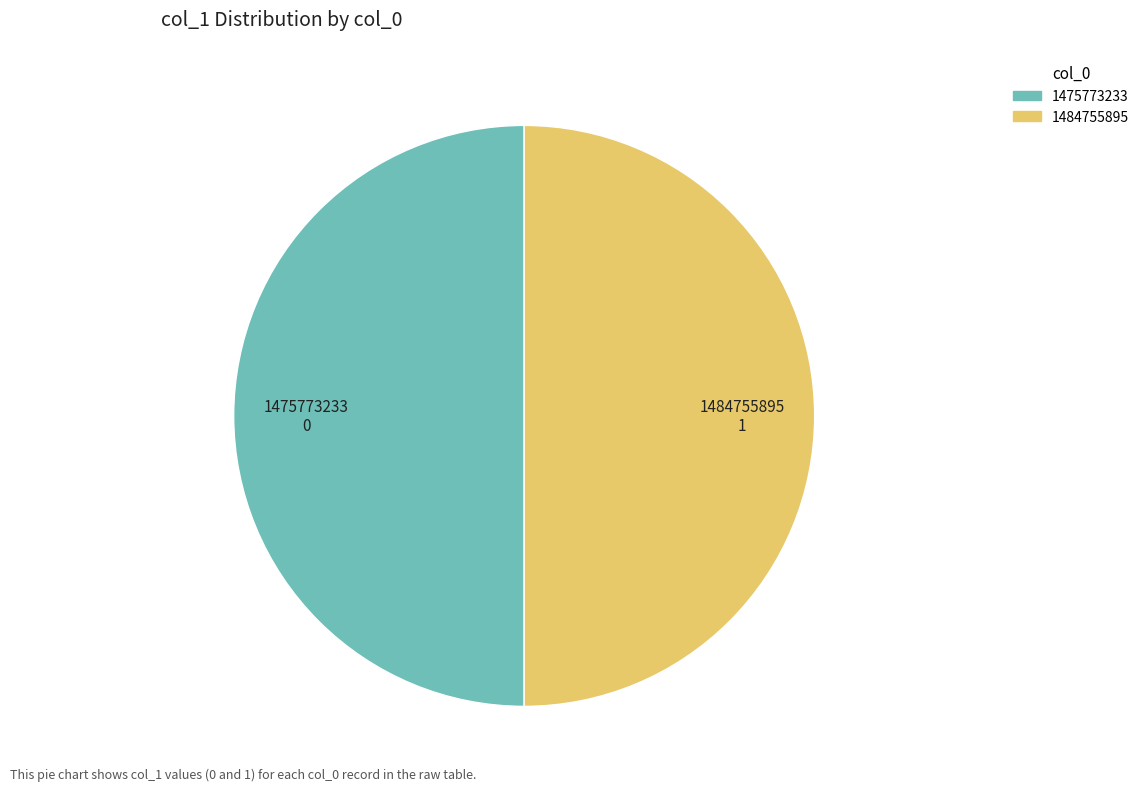

True or false: 1475773233 accounts for 56% of the total.

False